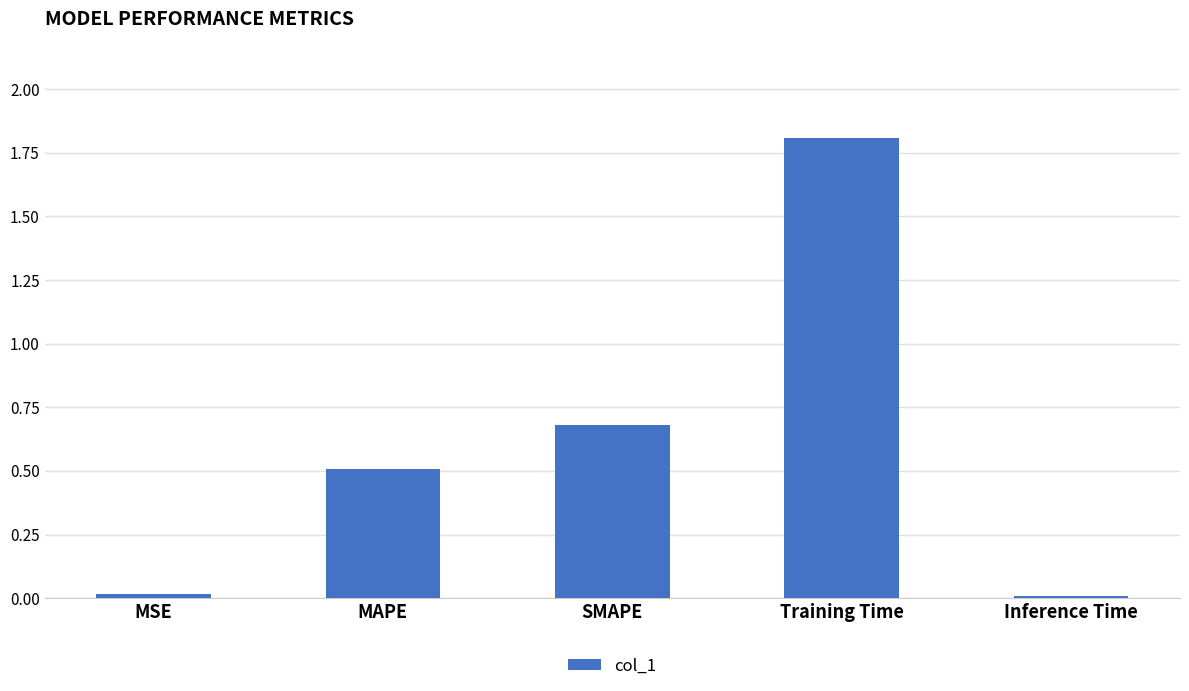

At which category does the chart reach its peak across all series?

Training Time